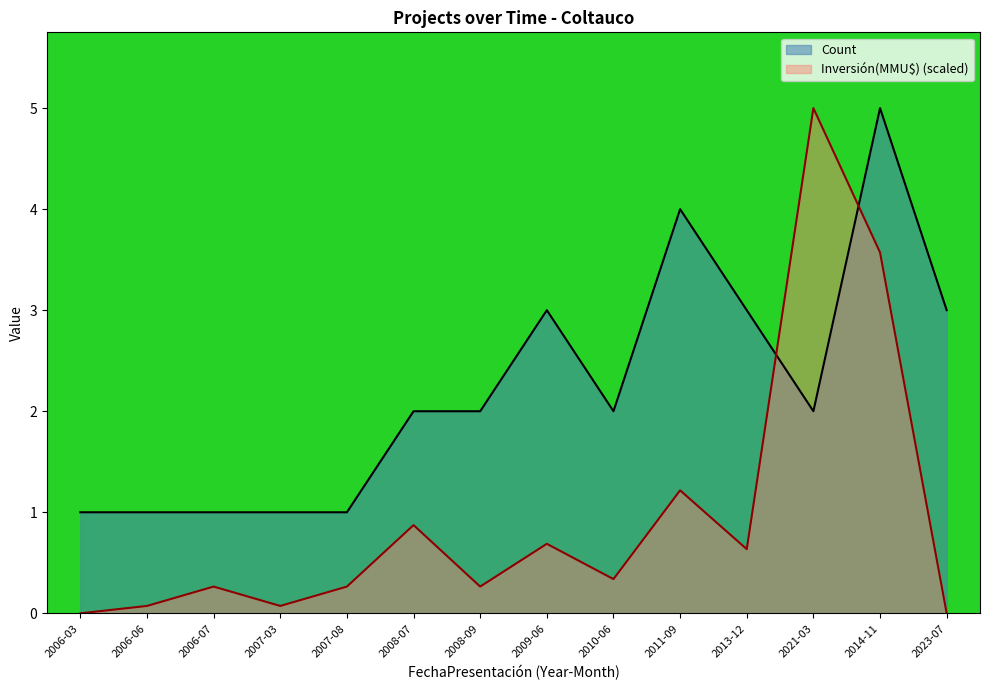

List the series in order of their overall mean, highest first.

Count, Inversión(MMU$) (scaled)